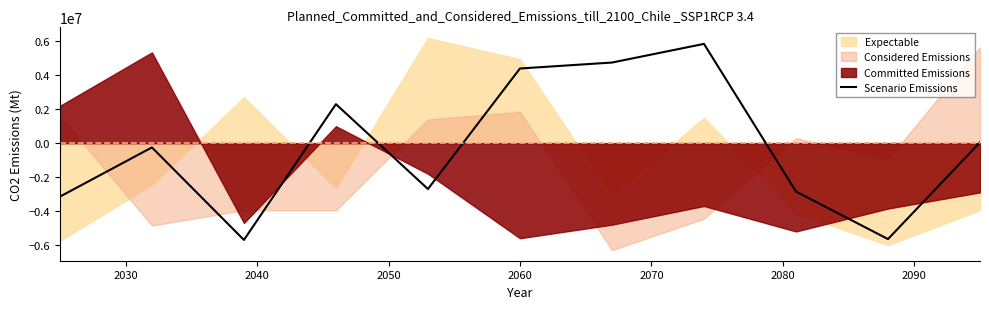

How many points are lower than both their immediate neighbors (excluding endpoints)?

3